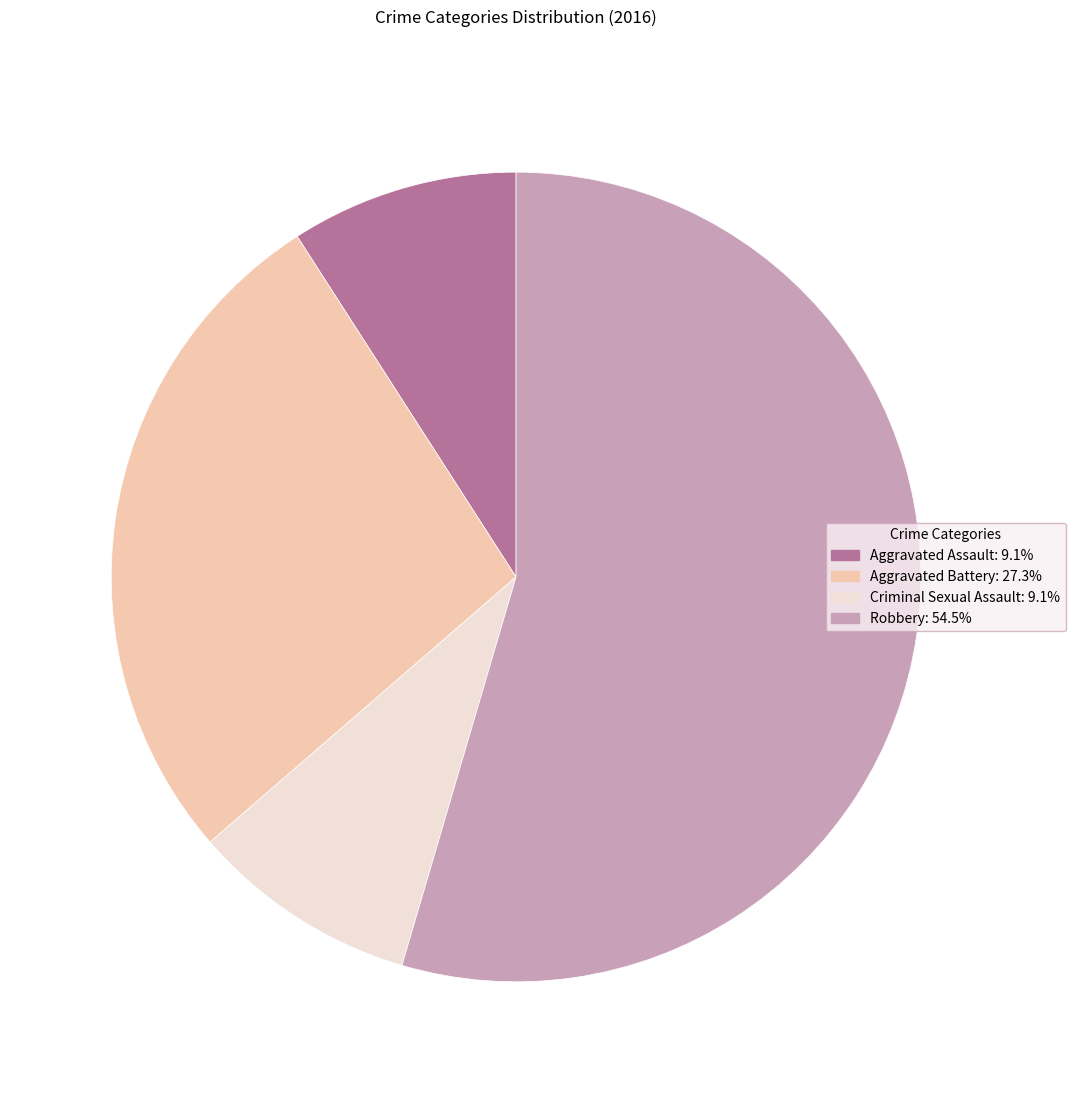

Count the number of slices in the pie.

4